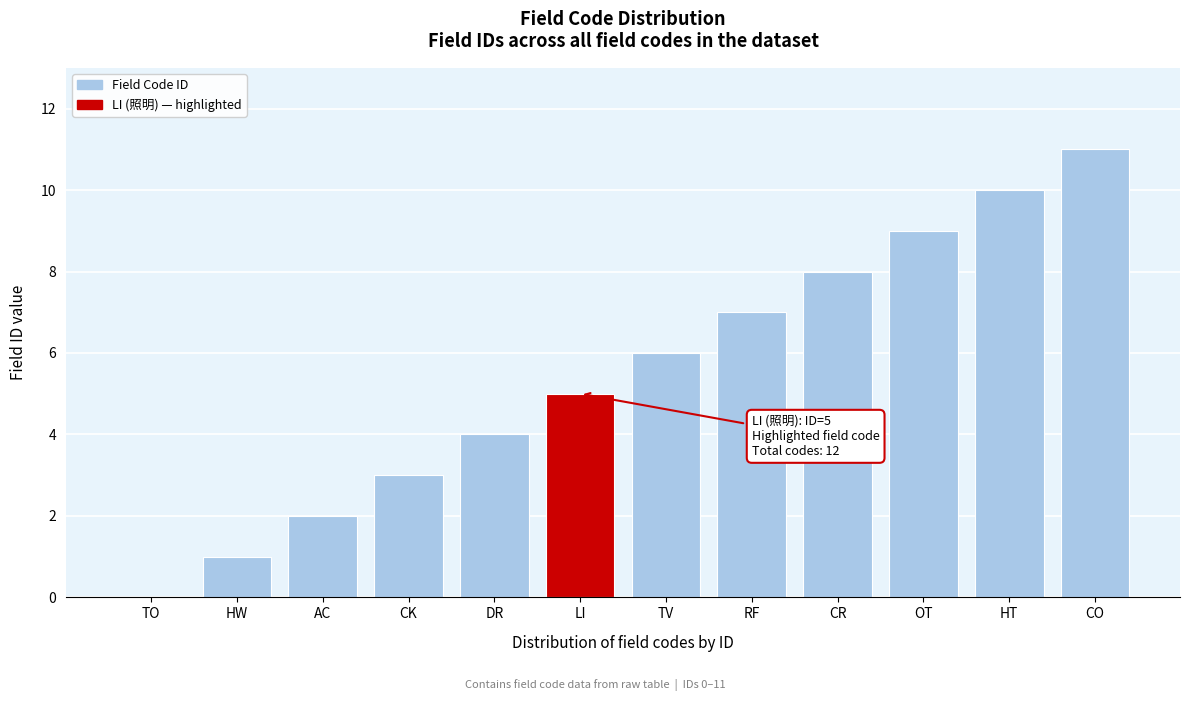

True or false: the data shows 9 at TV.

False